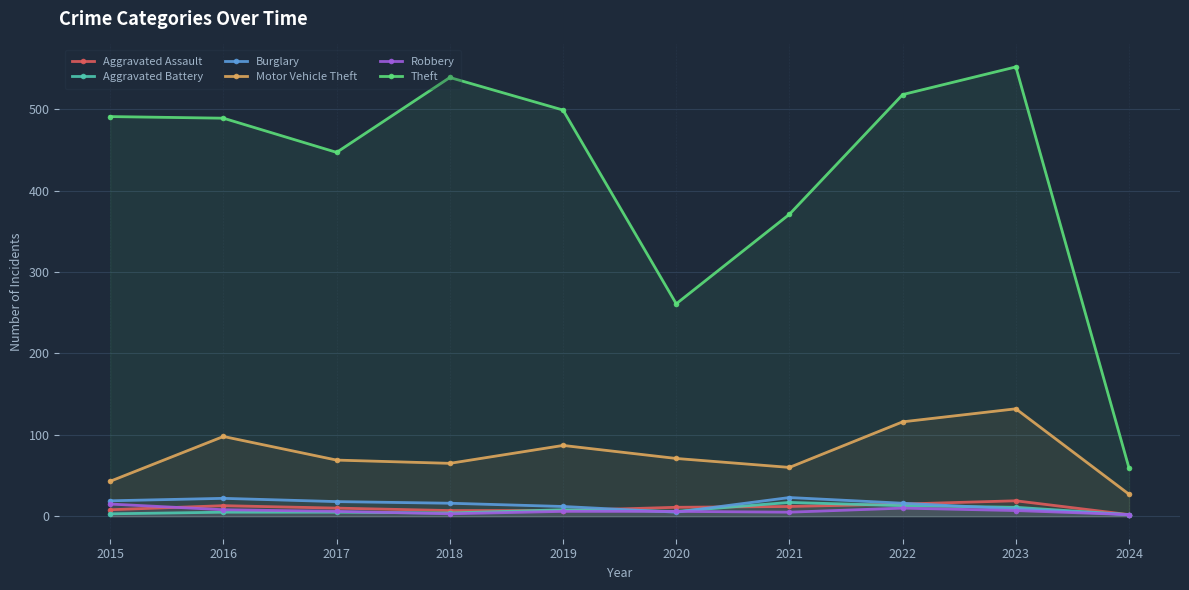

Reading right to left, list all the values displayed in this chart.

Aggravated Assault: 2	19	15	12	11	7	7	10	13	8
Aggravated Battery: 2	11	13	17	6	8	4	5	5	3
Burglary: 2	9	16	23	5	12	16	18	22	19
Motor Vehicle Theft: 27	132	116	60	71	87	65	69	98	43
Robbery: 2	7	10	5	6	6	3	6	8	15
Theft: 59	552	518	371	261	499	539	447	489	491